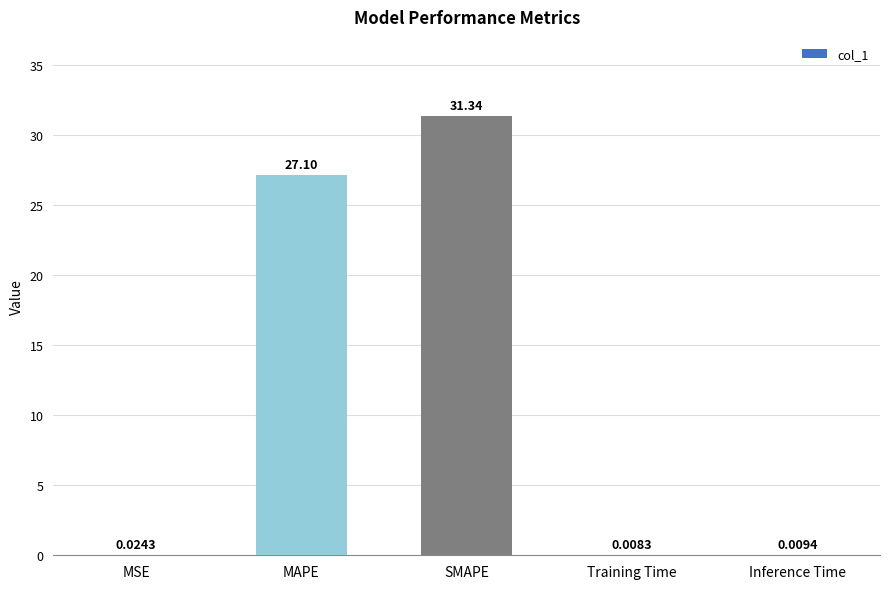

At which label is the value closest to 15?

MAPE